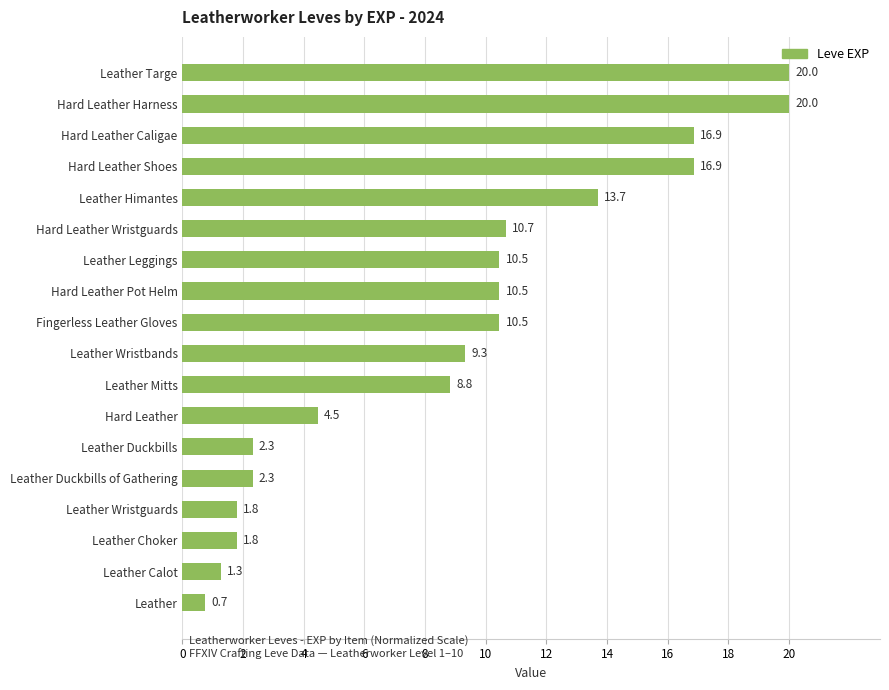

What value does the data have at Hard Leather Shoes?

16.9